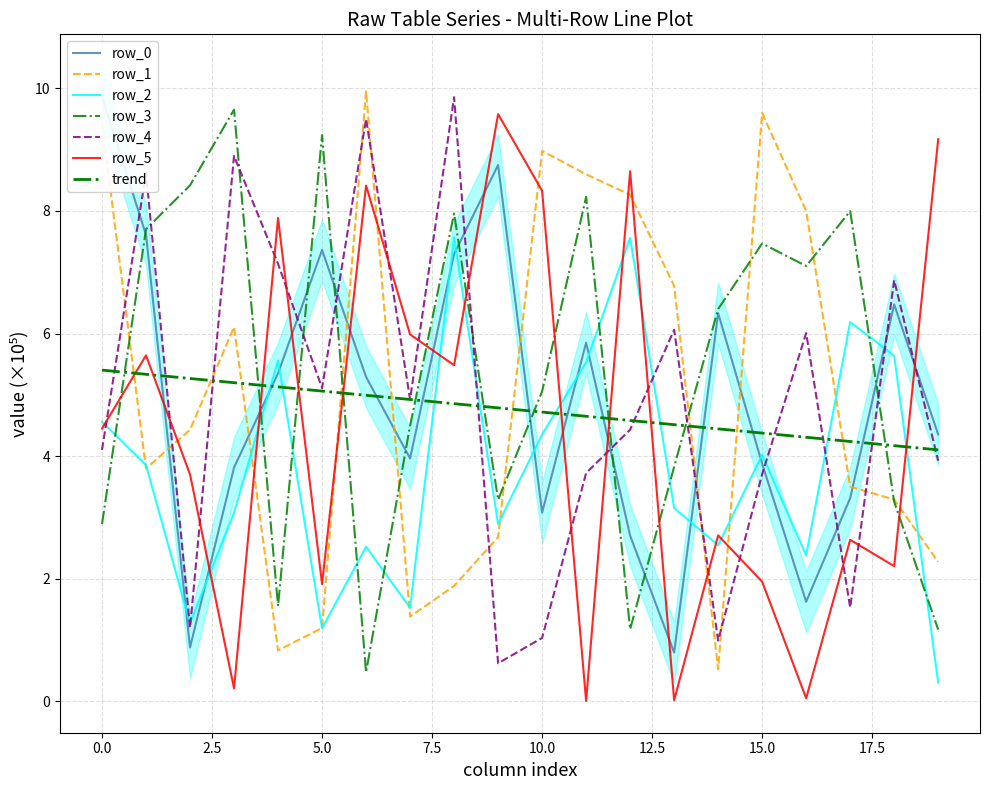

The value of row_4 at 4 is 3.7. True or false?

False